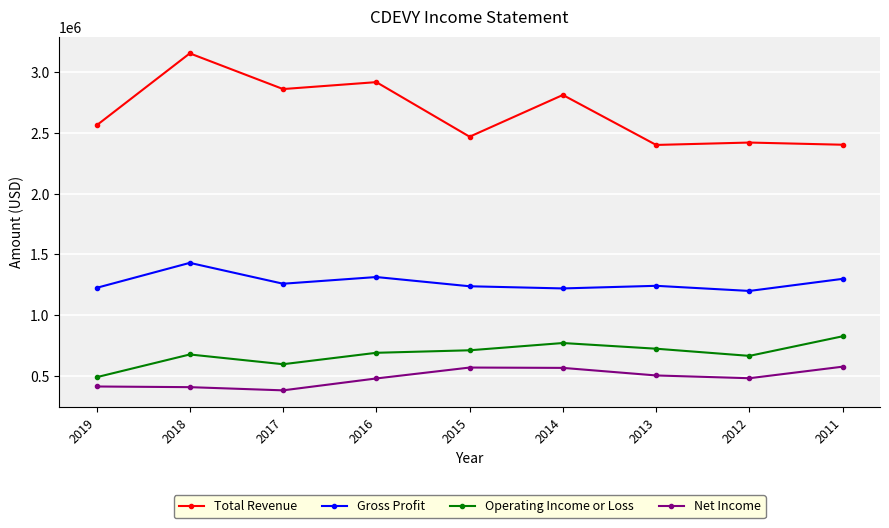

What is the difference between the maximum and minimum values in the Total Revenue series?

754000